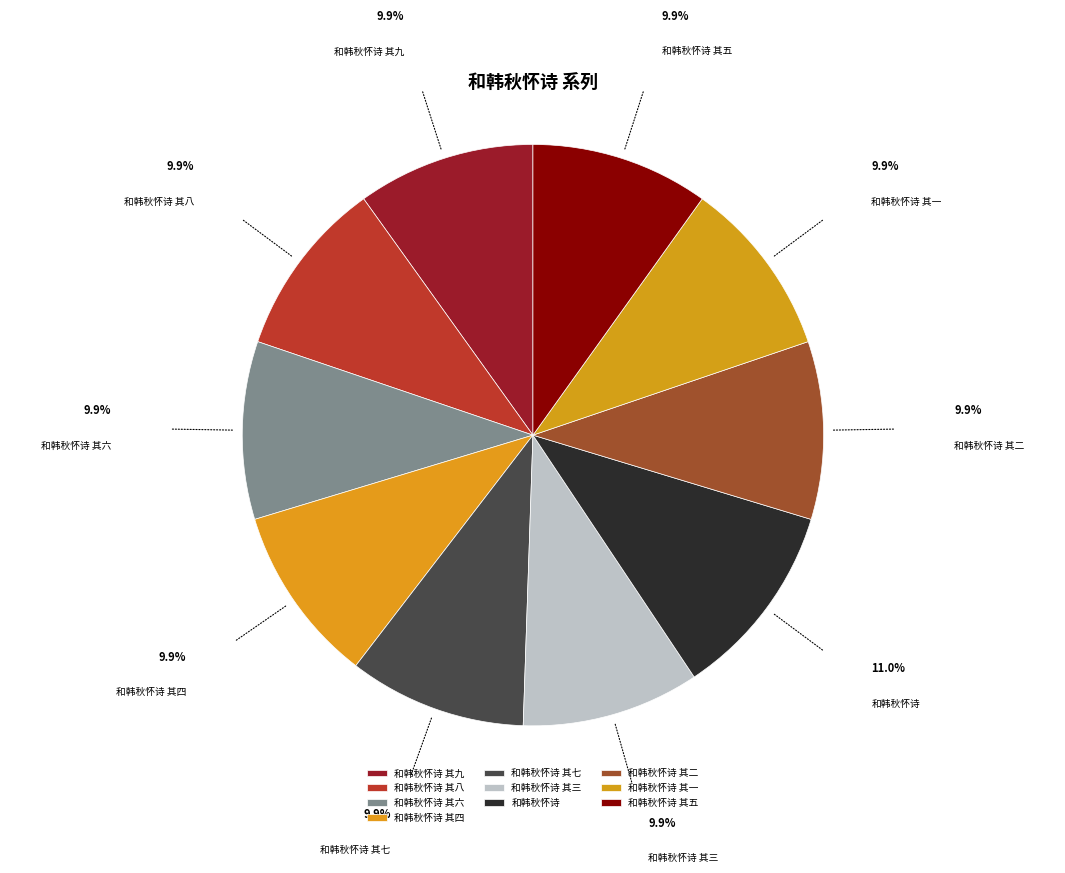

How many slices are in this pie chart?

10